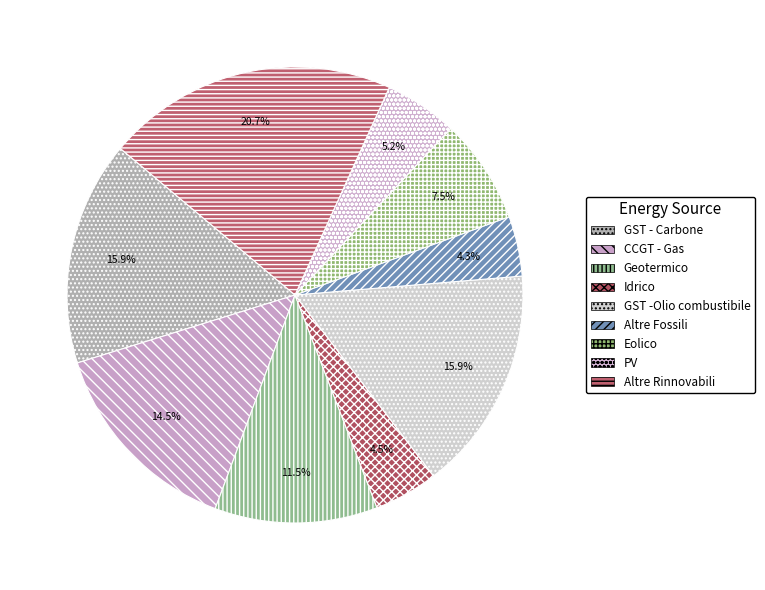

True or false: Idrico accounts for 1% of the total.

False